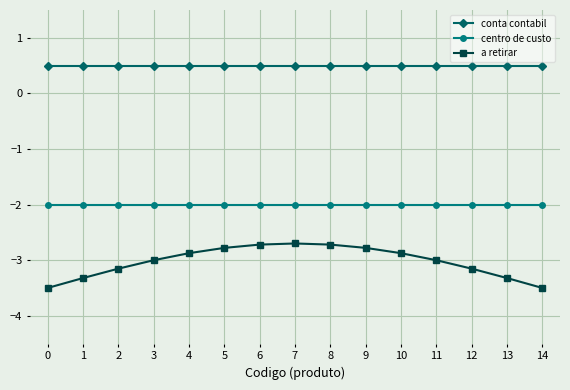

Does the chart have visible grid lines?

Yes